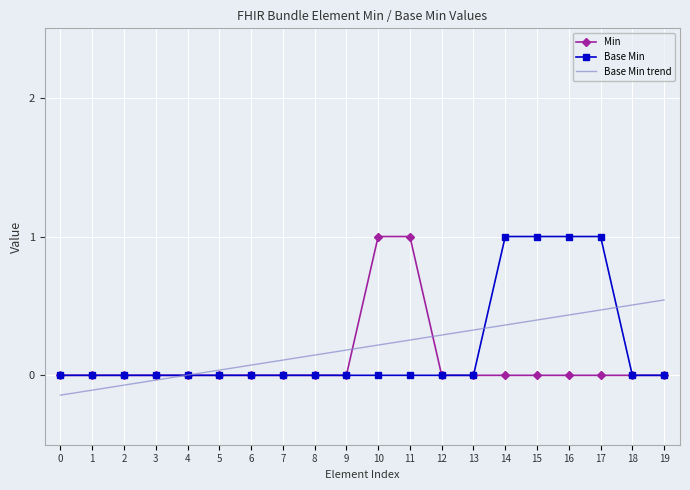

Which series has the largest total across all categories?

Base Min